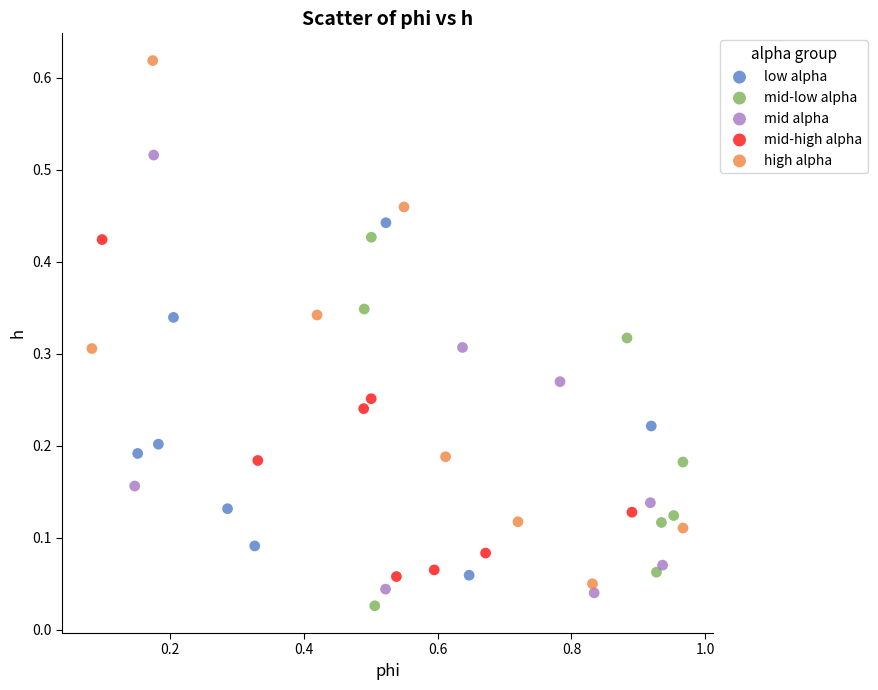

Which series contains the highest Y value?

high alpha